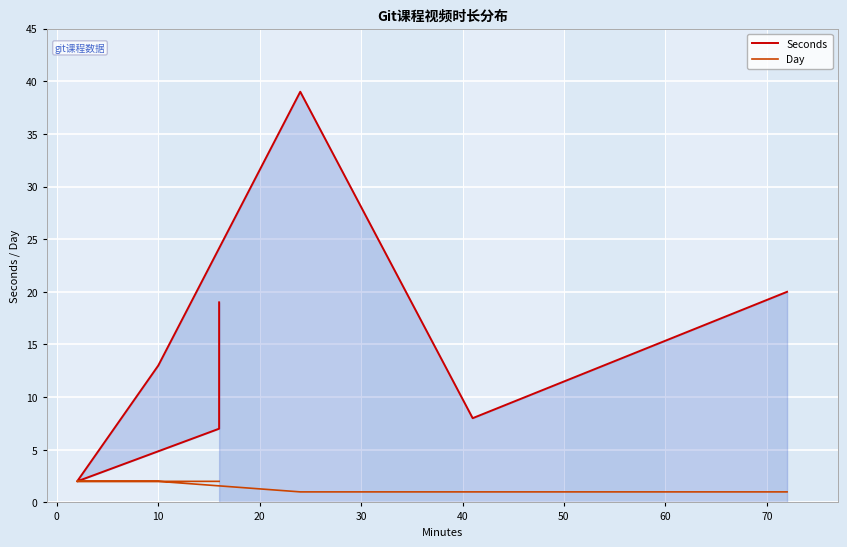

Between 50 and 0, which is larger?

50